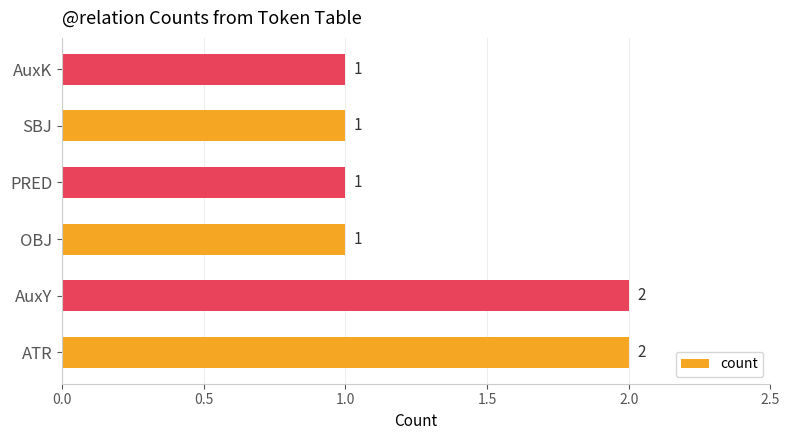

Reading bottom to top, list all the values displayed in this chart.

ATR=2	AuxY=2	OBJ=1	PRED=1	SBJ=1	AuxK=1